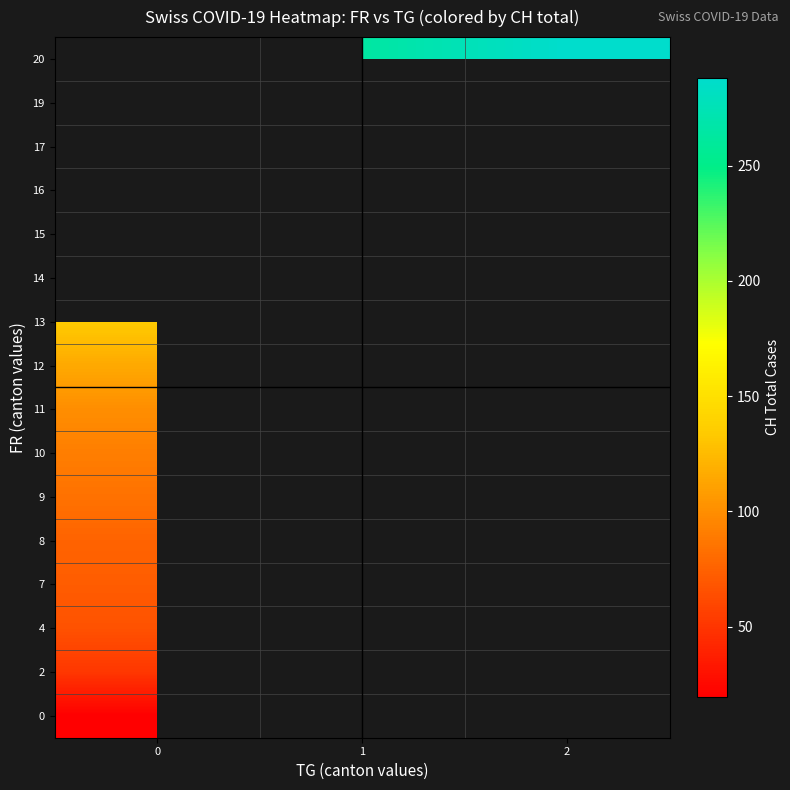

Count the number of data series in this chart.

16